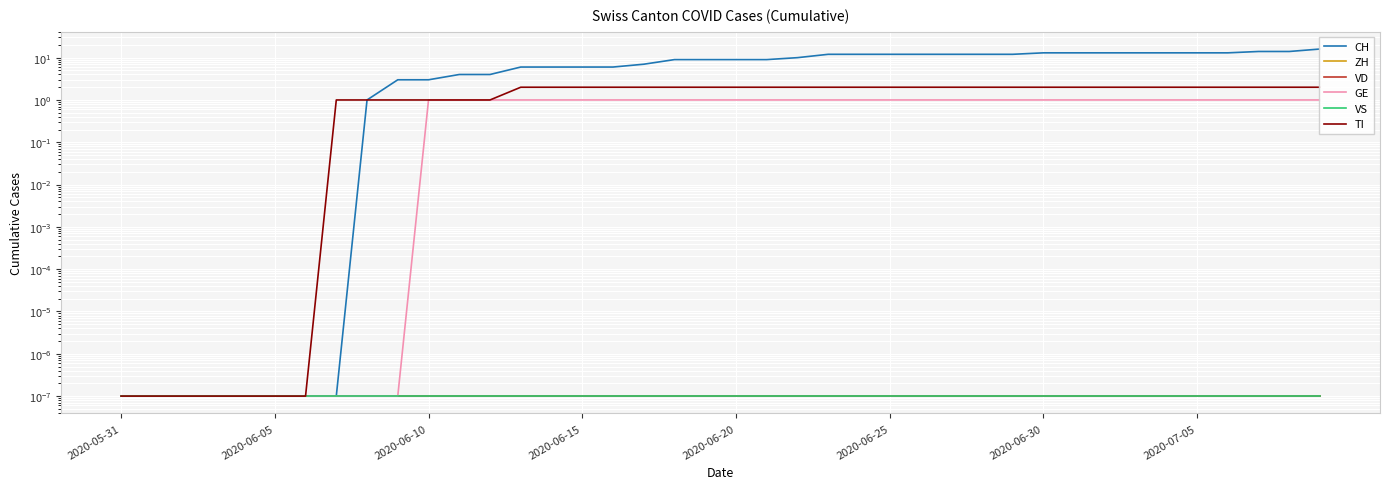

Read the GE value at 12.

1.0